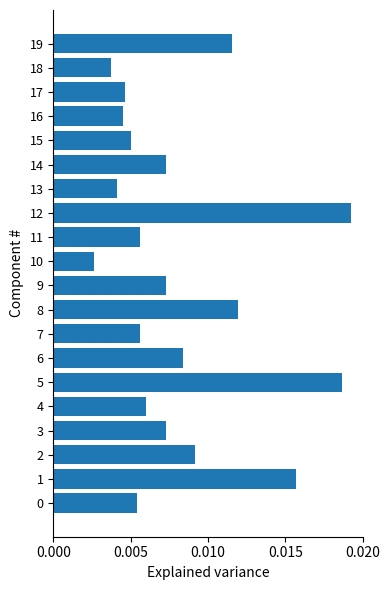

Does the chart contain stacked bars?

No